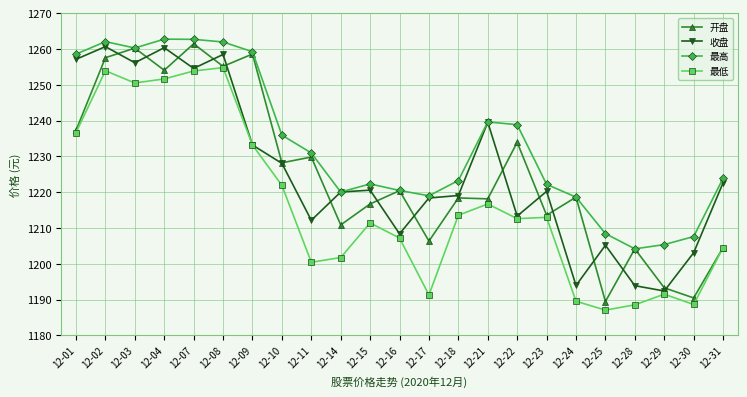

At which category does 最高 reach its first local valley?

12-03